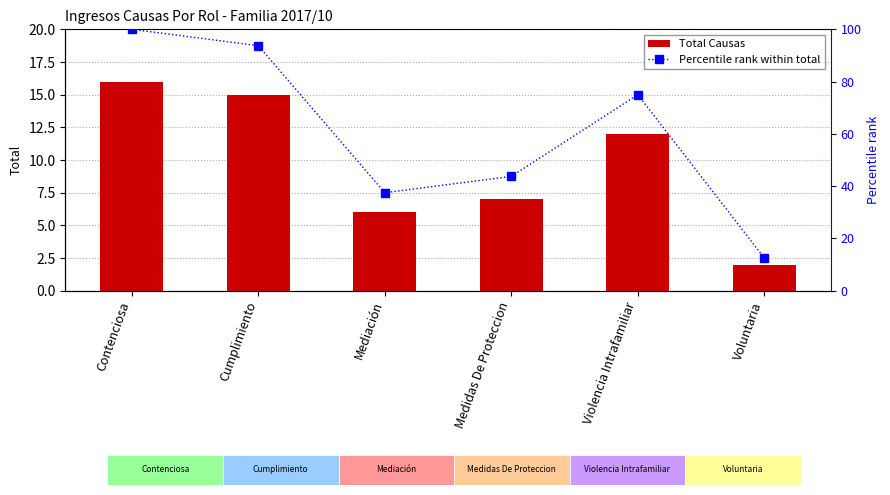

What are all the series names shown in the legend?

Total Causas, Percentile rank within total